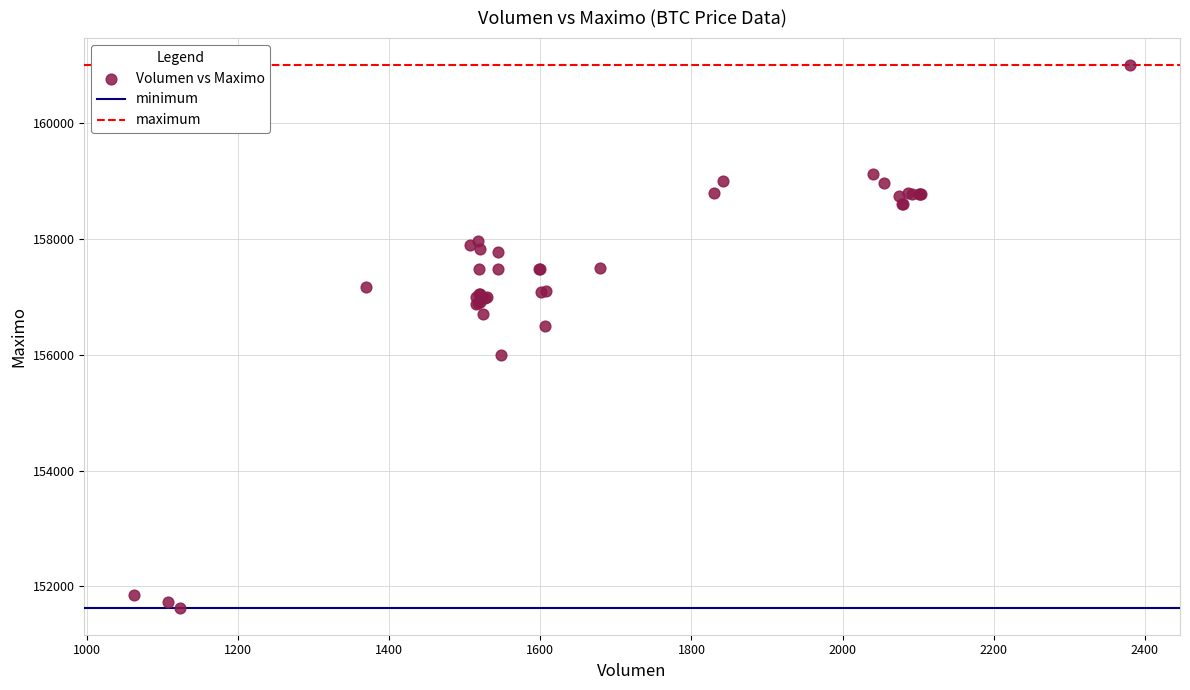

What Y value in the scatter plot is closest to 156316?

156500